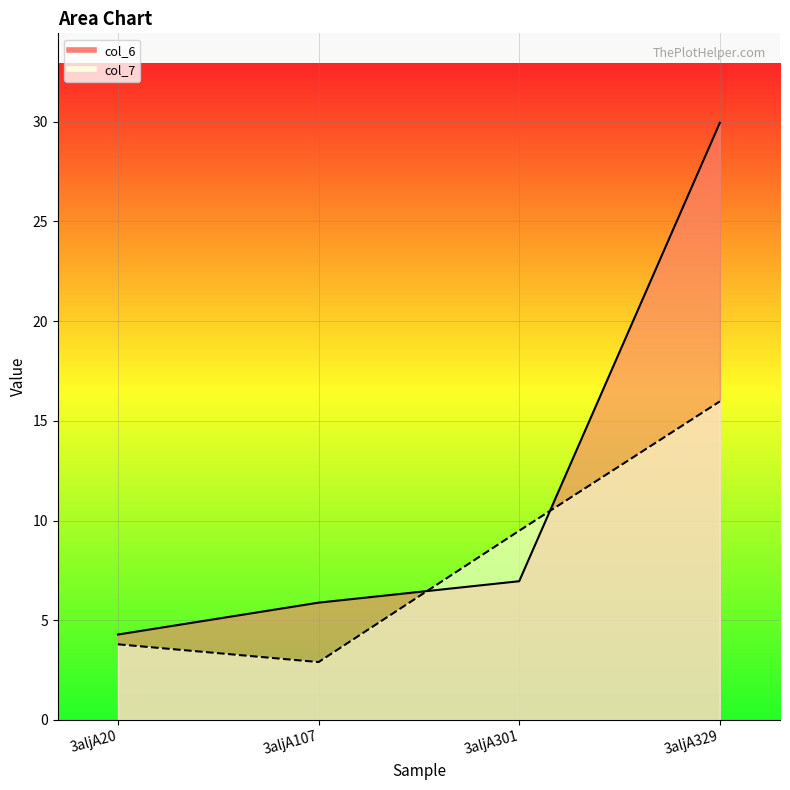

Reading left to right, extract all data points from this chart.

col_6: 4.3	5.9	7.0	29.9
col_7: 3.8	2.9	9.5	16.0